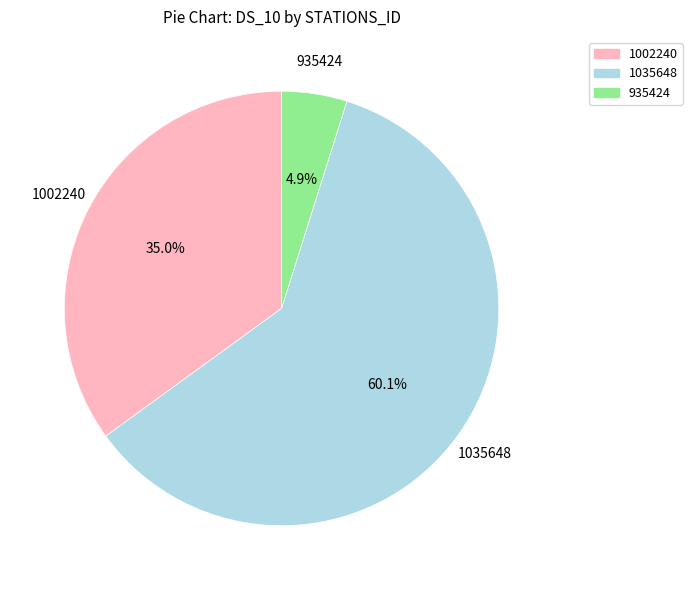

Is there any slice that represents more than half of the pie?

Yes